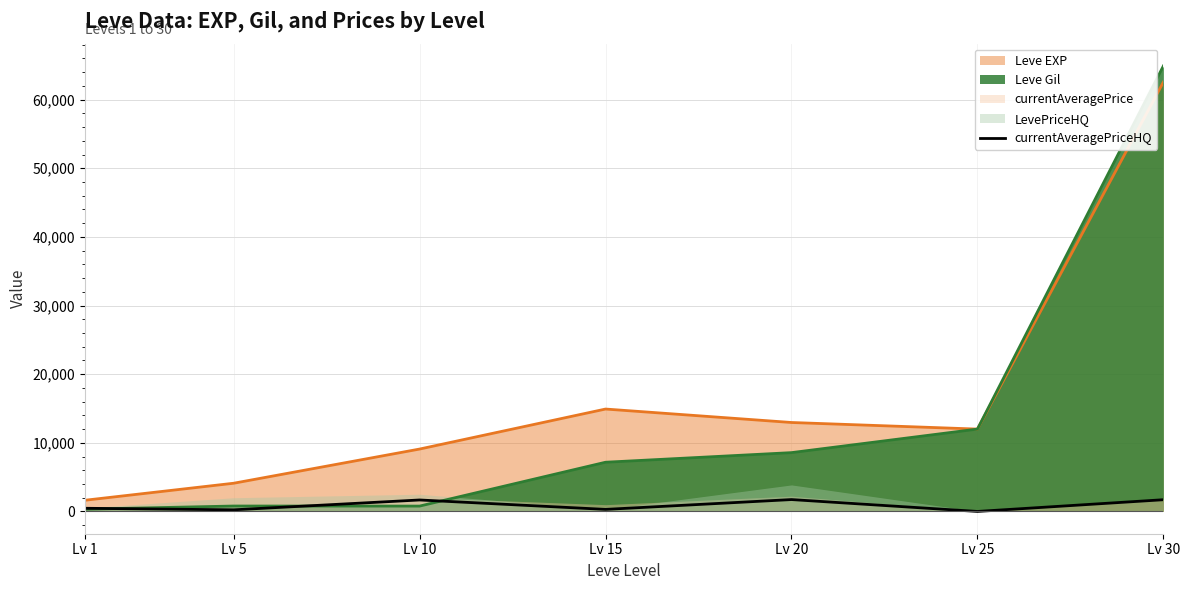

How many data points are less than 463?

3